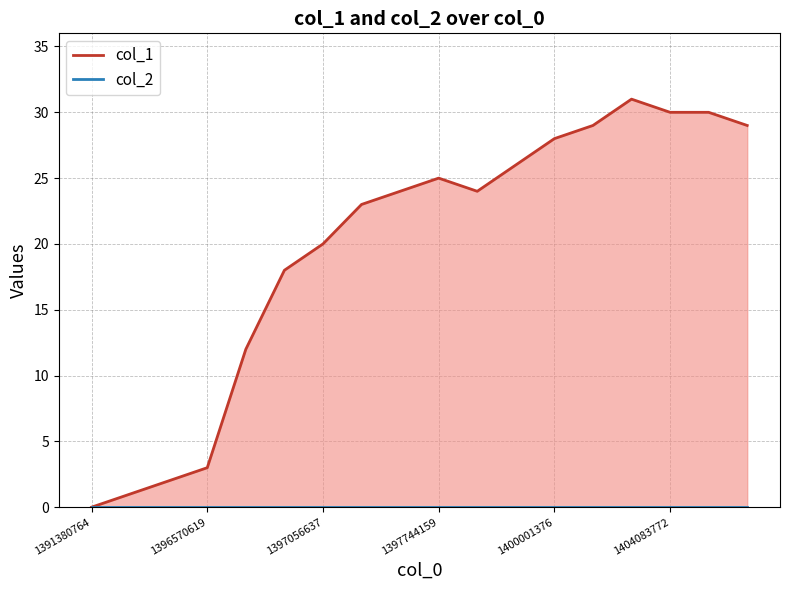

True or false: the data shows 38 at 1397661351.

False